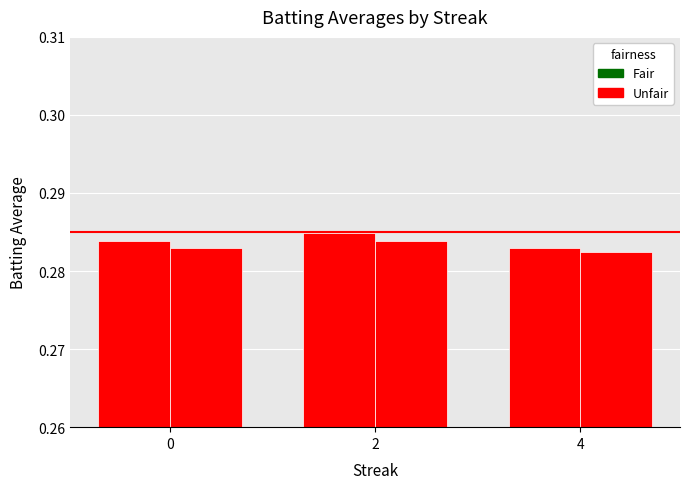

How many bars are there in total?

6